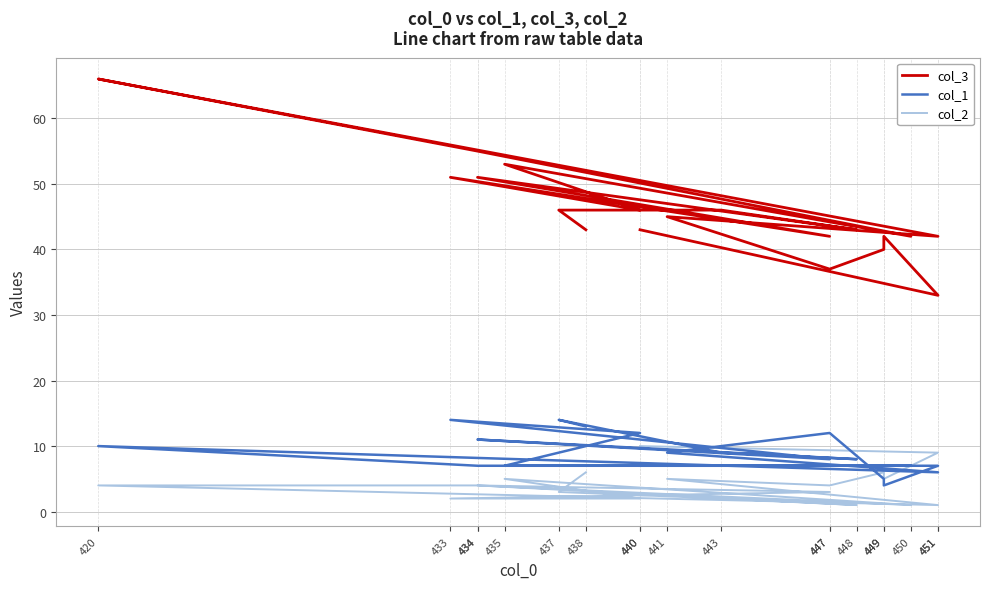

How many data points in col_1 are above 8?

9